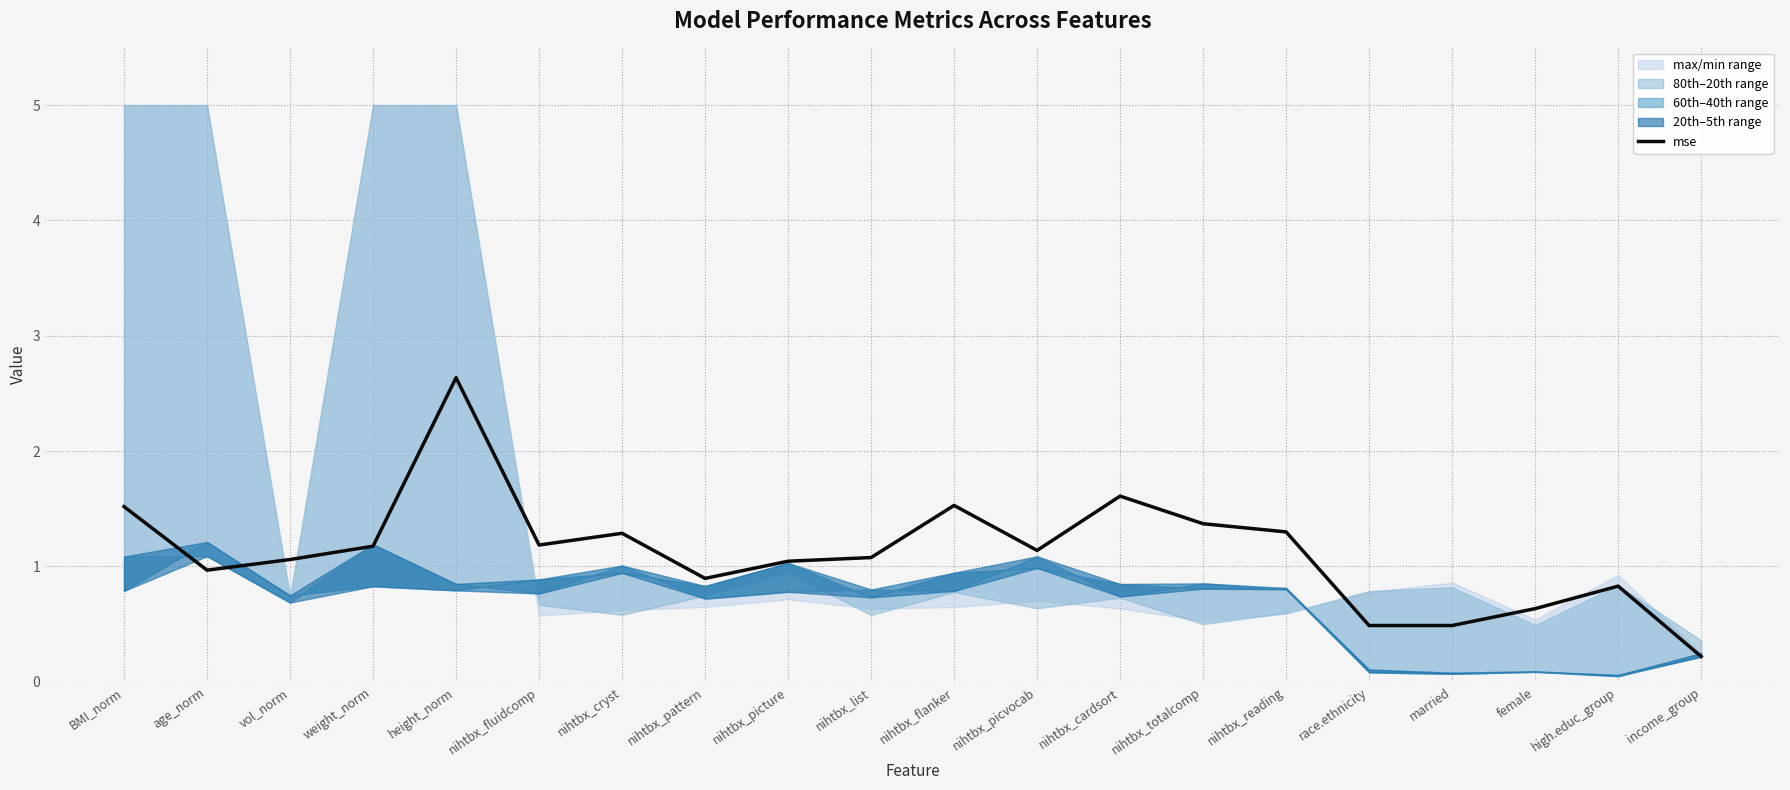

How many data points are less than 1?

7